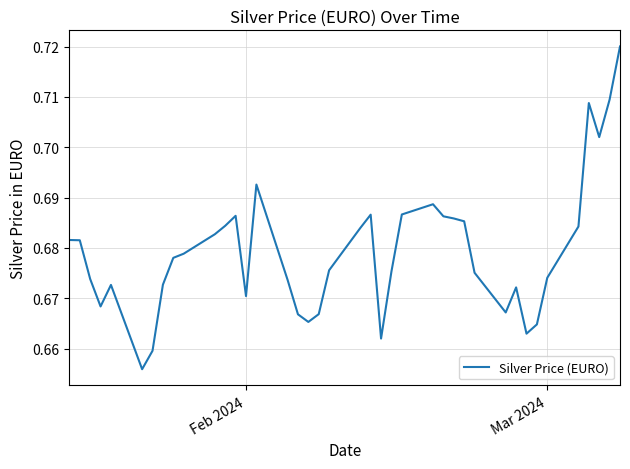

Does the chart have visible grid lines?

Yes